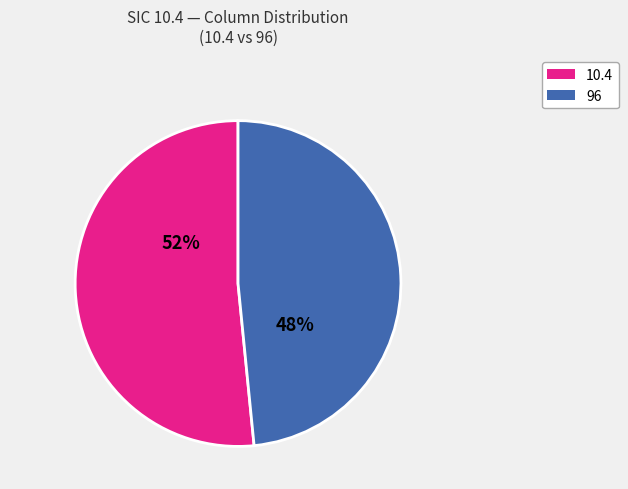

To the nearest percent, what is the combined percentage of 96 and 10.4?

100%